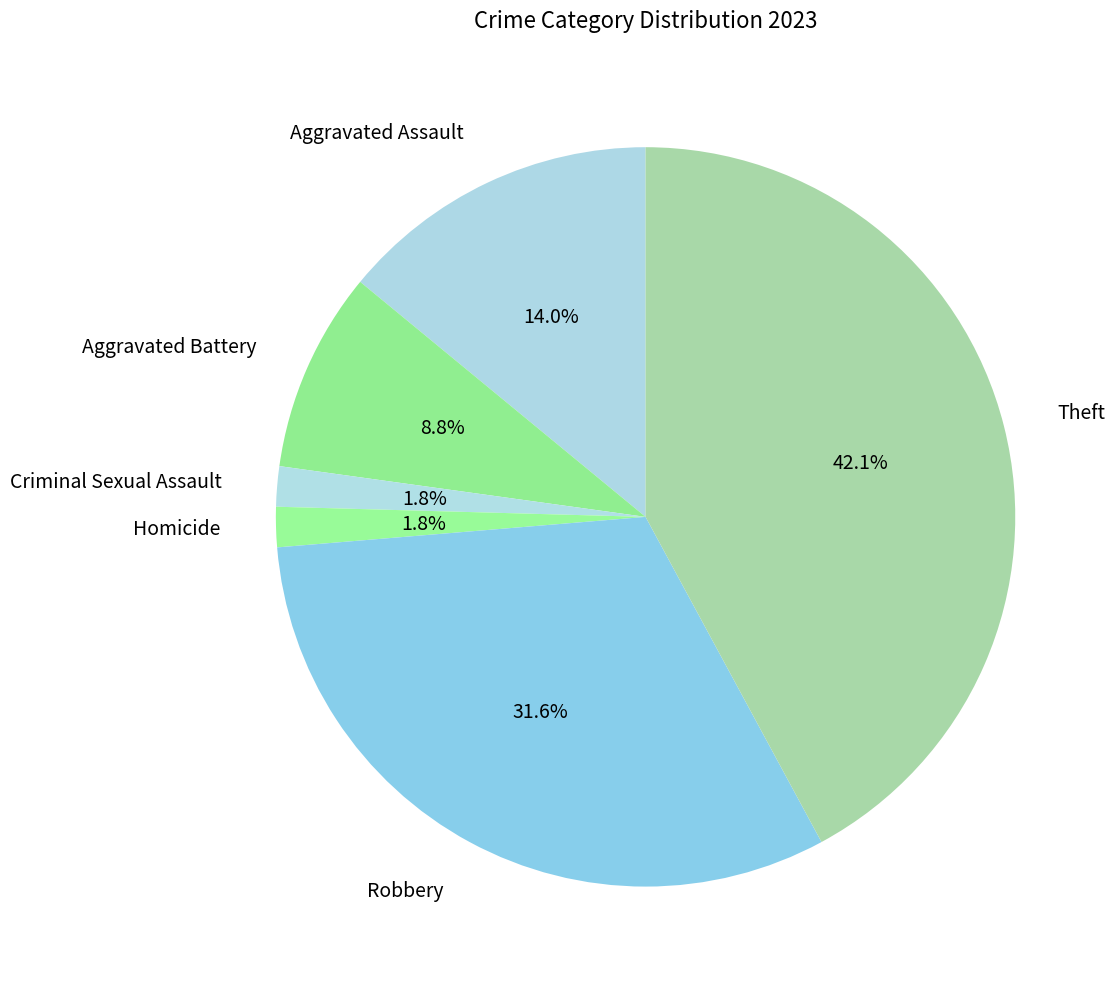

To the nearest percent, what is the difference between the Theft and Homicide slice percentages?

40%